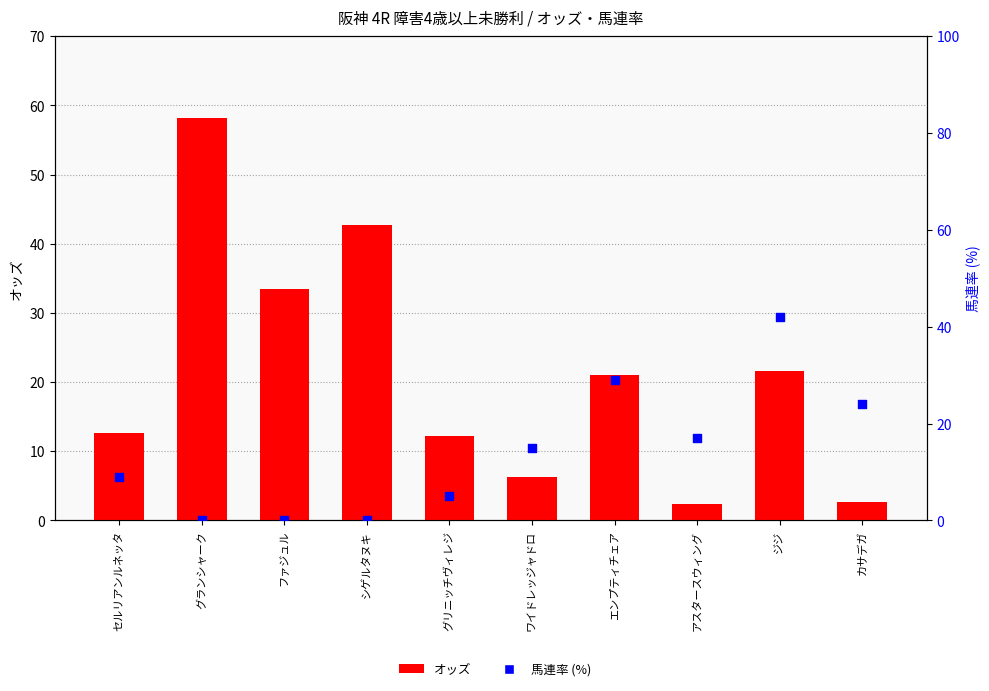

Which series reaches the maximum Y coordinate?

オッズ